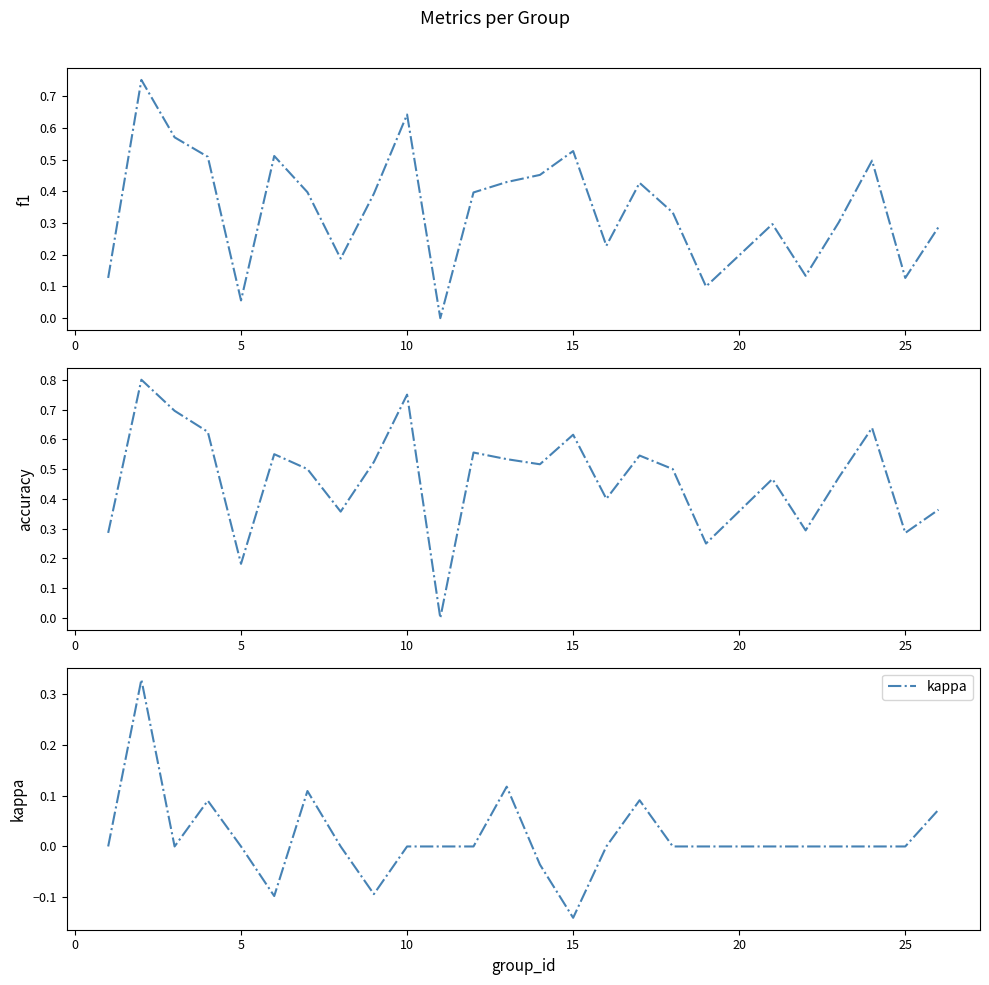

At which label does kappa reach its minimum?

15